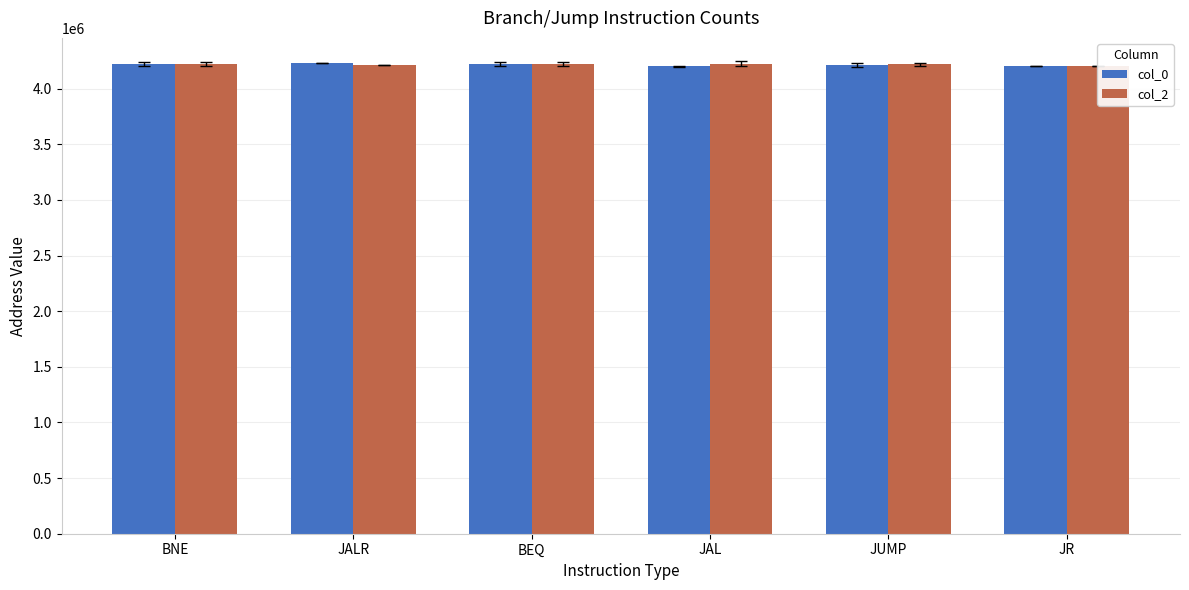

Where is col_0 nearest to the value 4218741?

JUMP